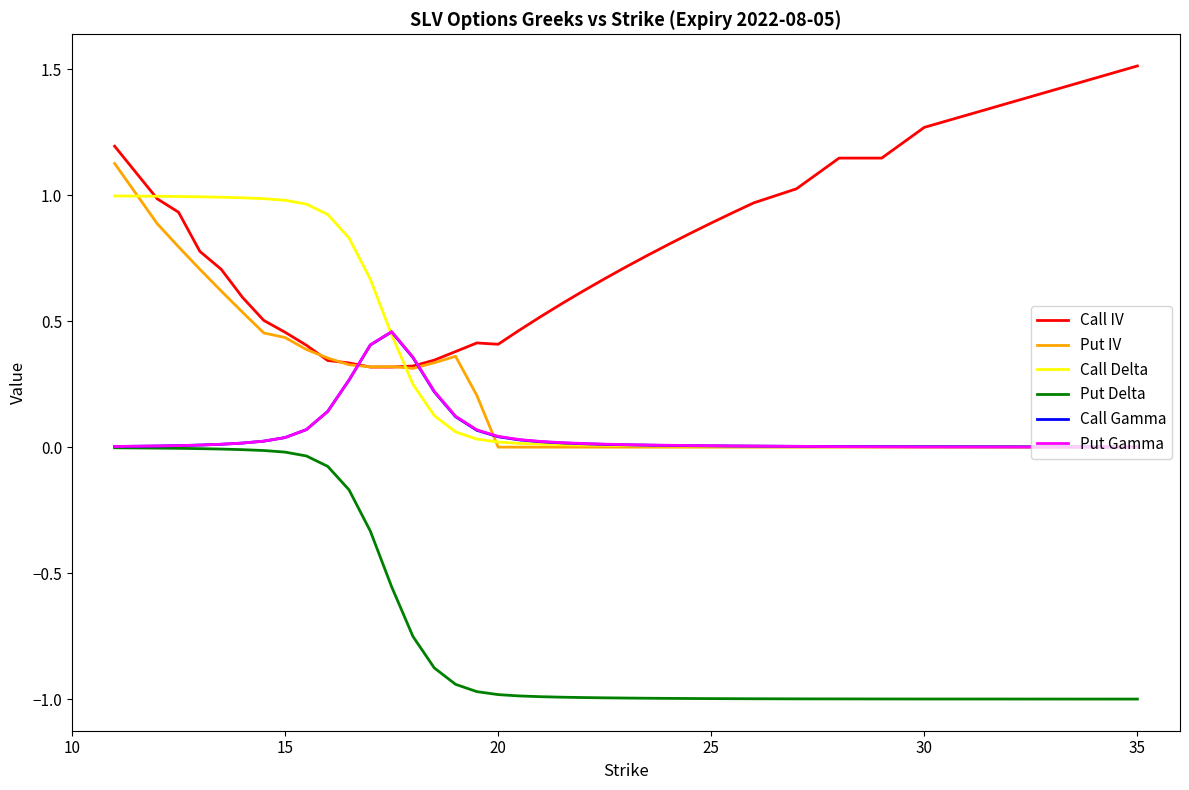

Which series has the largest total across all categories?

Call IV